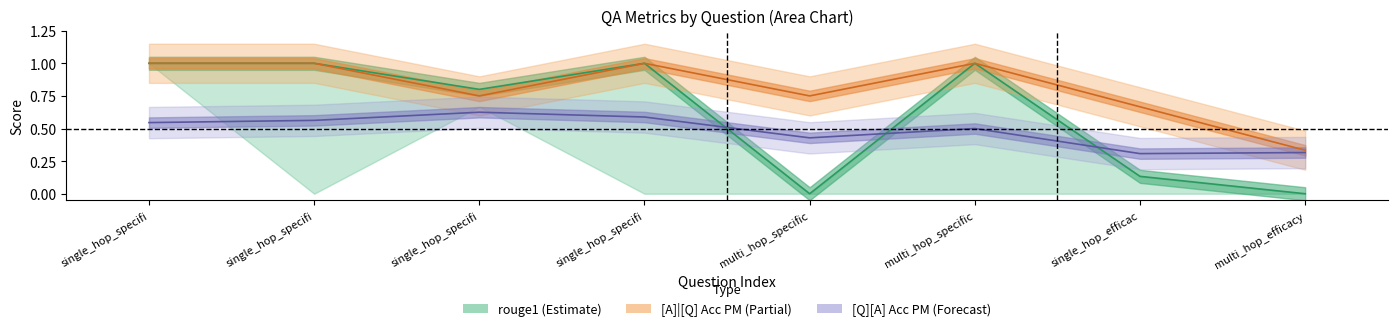

Where is the first local minimum for [A]|[Q] Acc PM?

single_hop_specifi